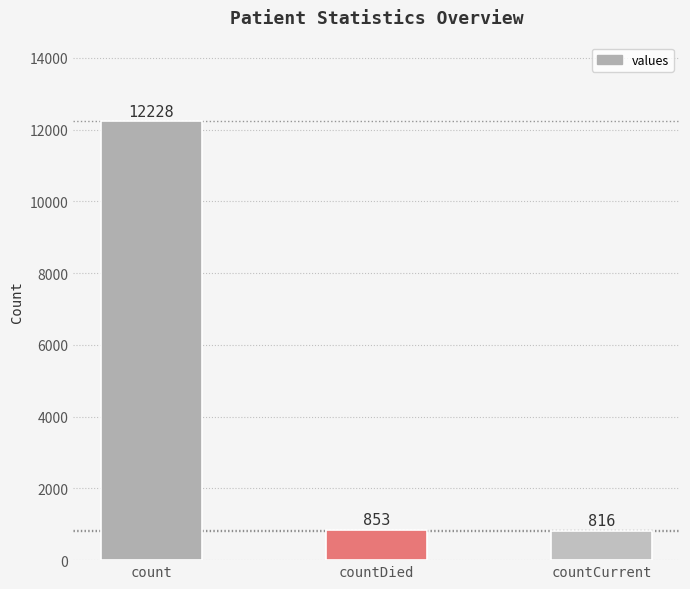

List the labels in order of value, smallest first.

countCurrent, countDied, count